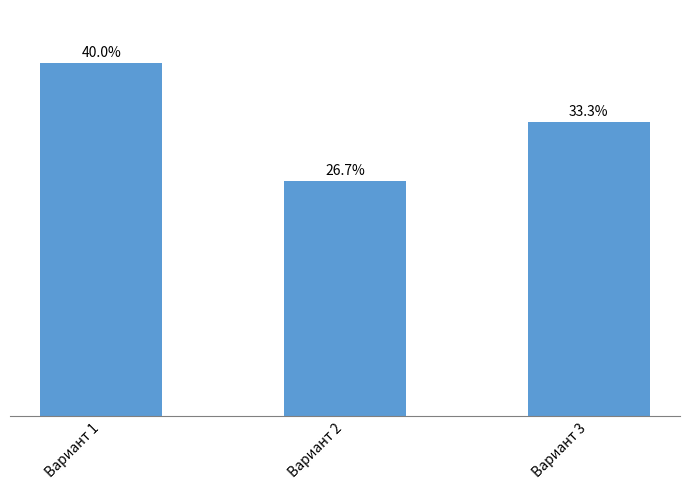

True or false: the data shows 65549.3 at Вариант 3.

False